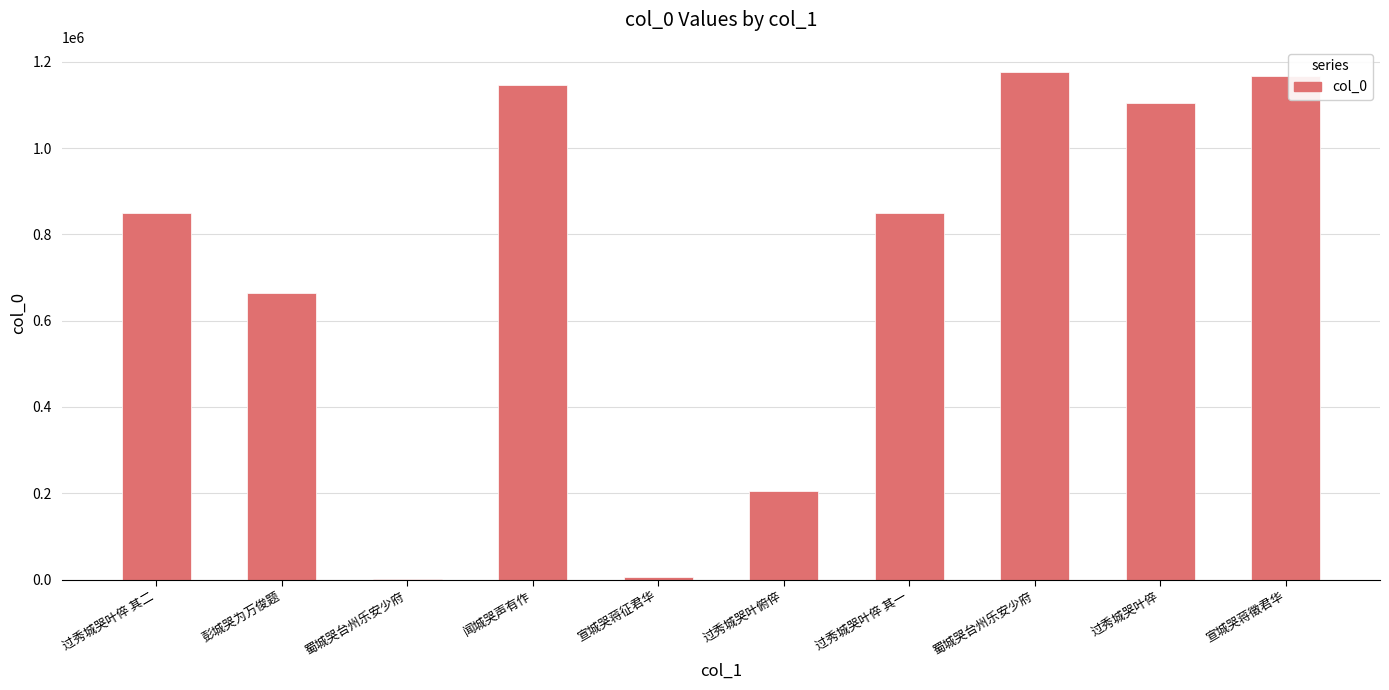

Count the number of categories in the chart.

10